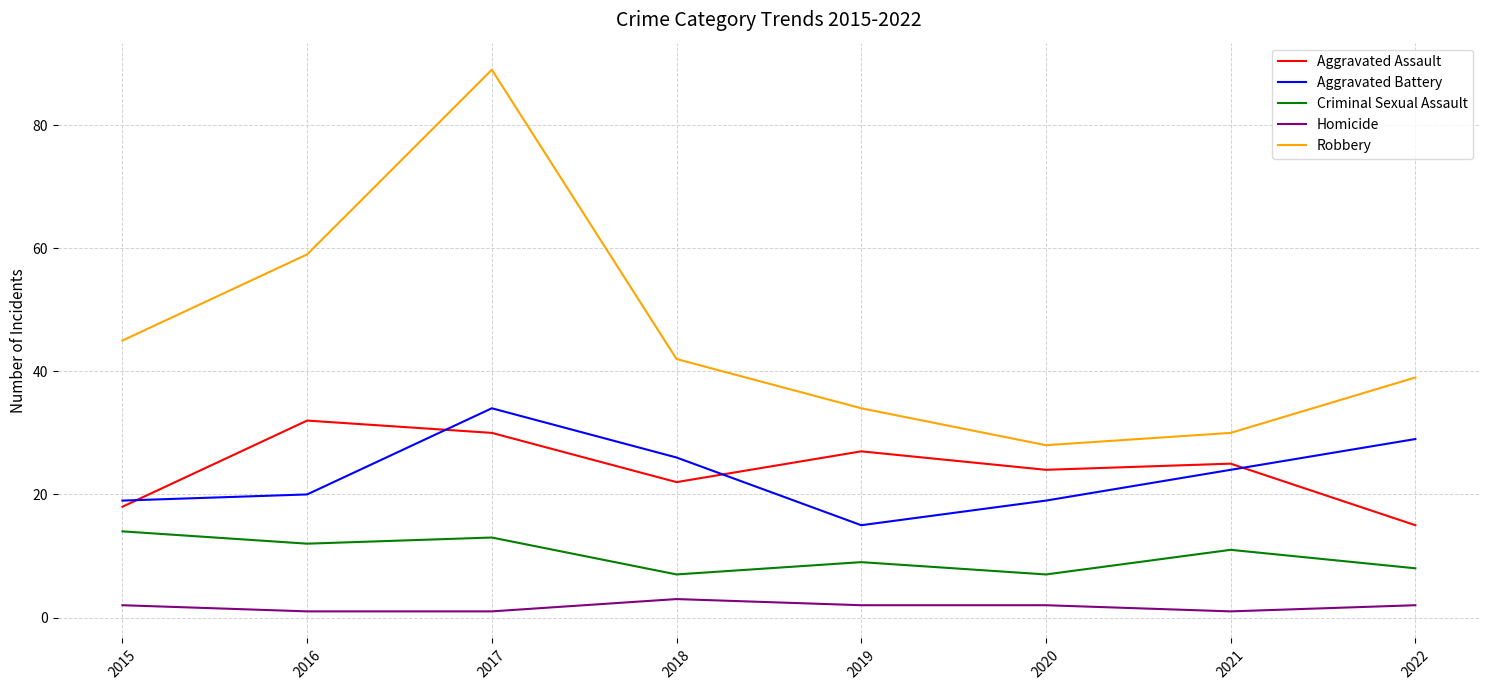

Where is the first local minimum for Robbery?

2020